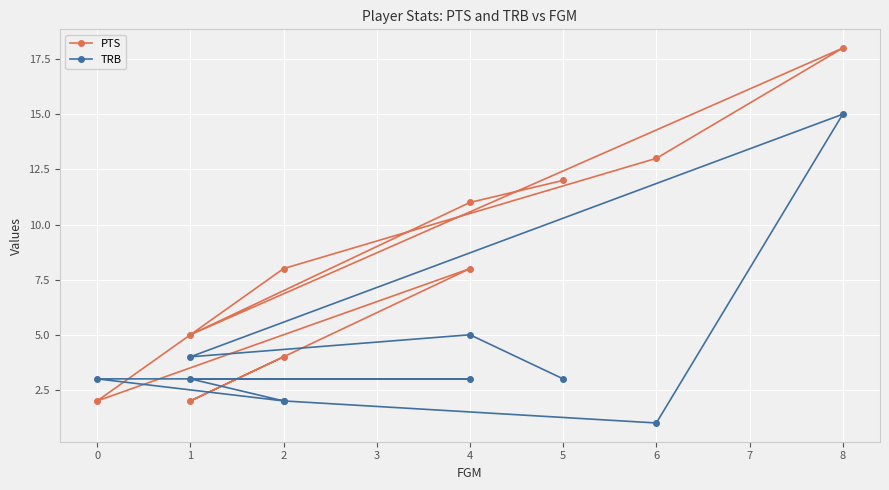

Is it true that PTS equals 6 at −1?

False